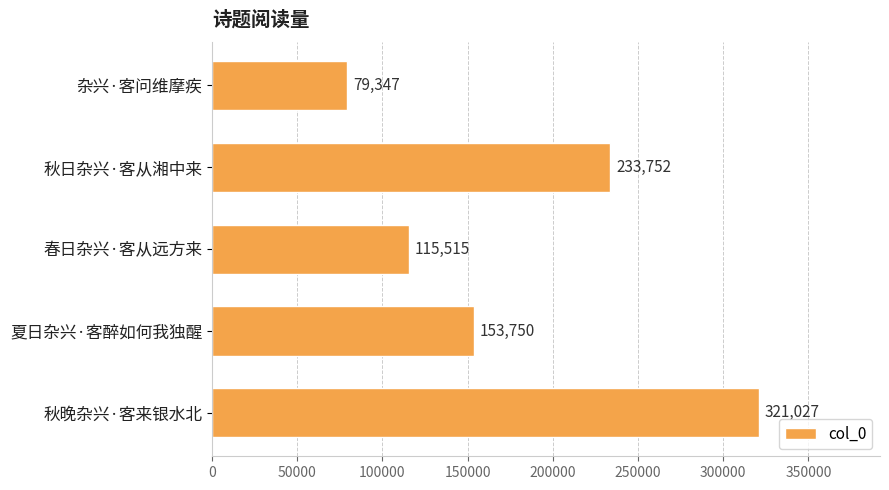

Rank the categories by value from highest to lowest.

秋晚杂兴·客来银水北, 秋日杂兴·客从湘中来, 夏日杂兴·客醉如何我独醒, 春日杂兴·客从远方来, 杂兴·客问维摩疾